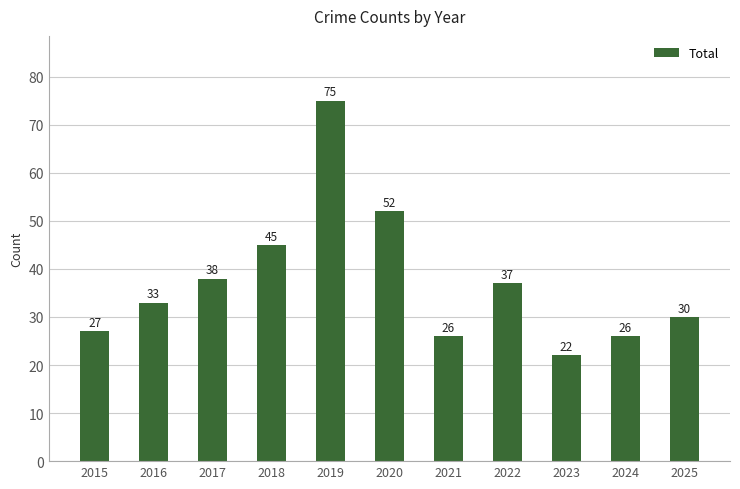

The chart shows a value of 72 at 2020. True or false?

False